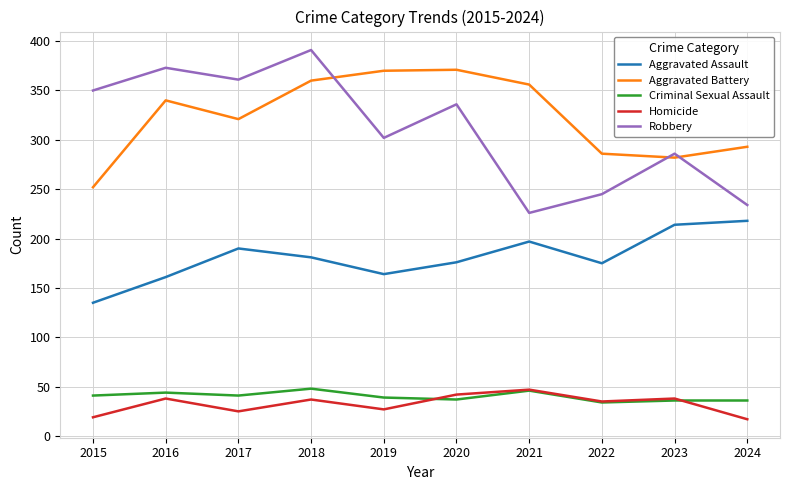

True or false: Robbery has a value of 339 at 2021.

False